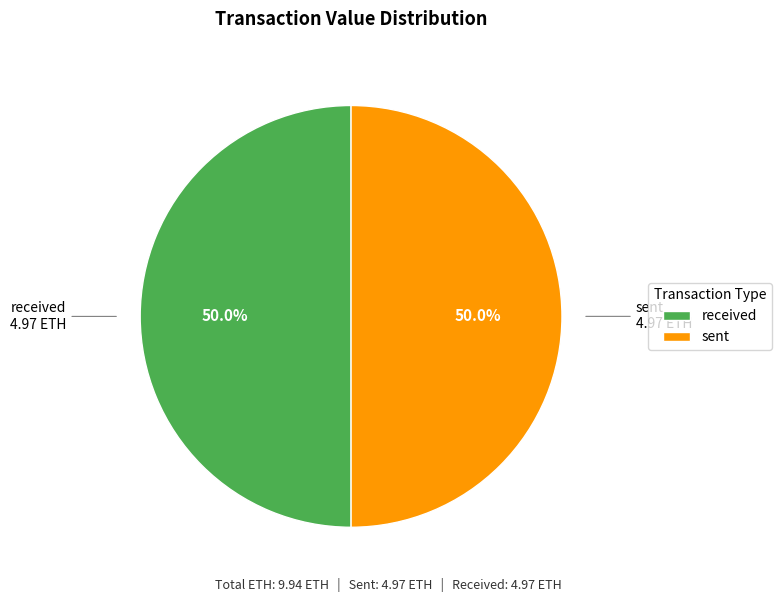

How many slices are in this pie chart?

2